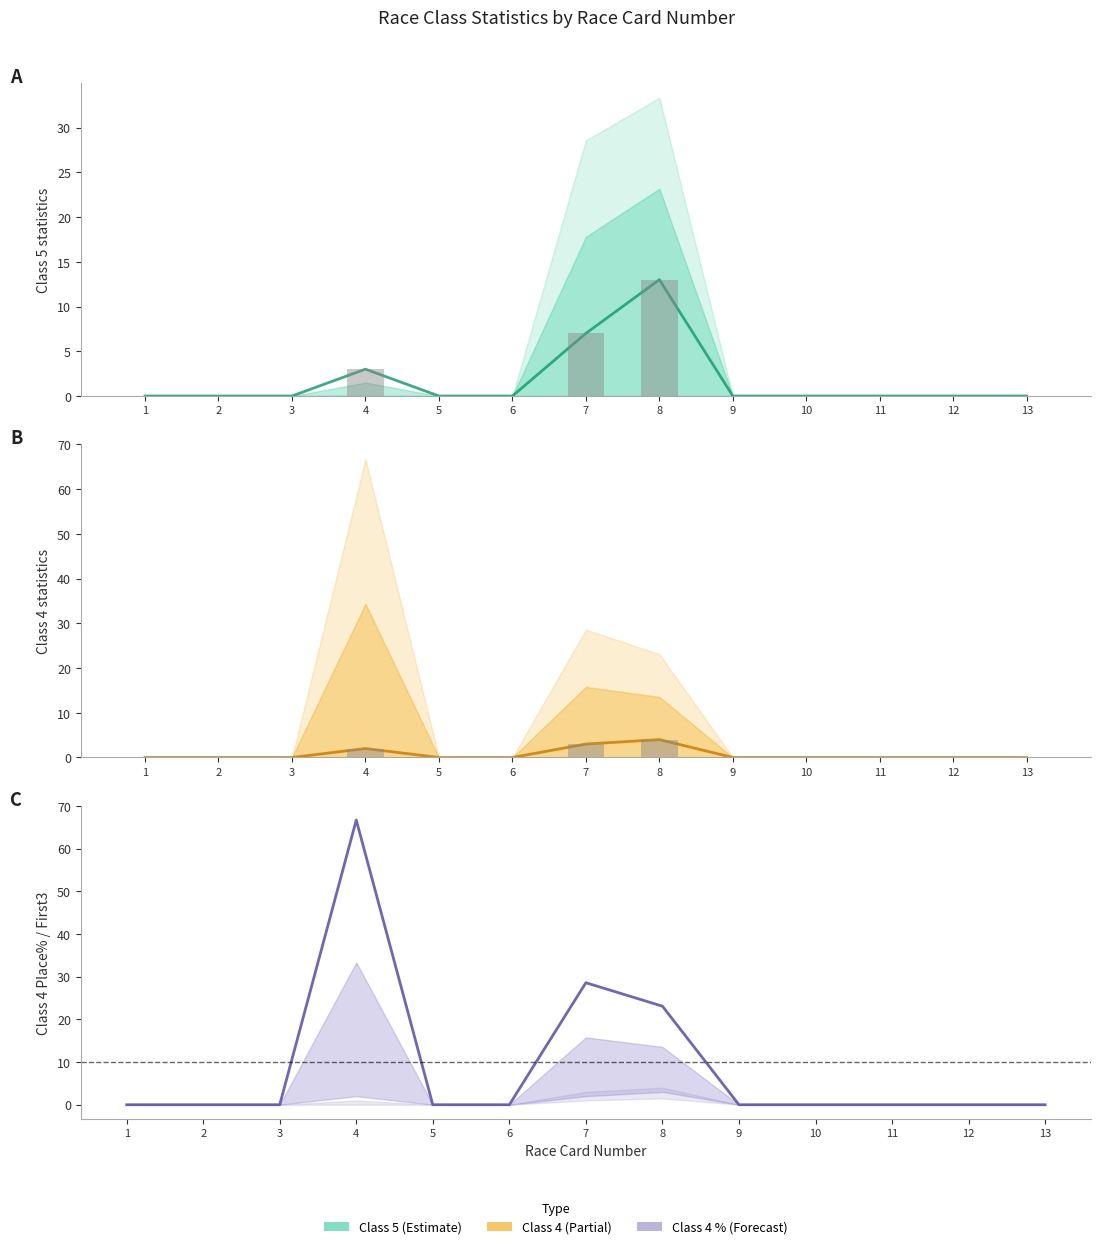

Reading left to right, extract all data points from this chart.

Class 5 Runs: 0.0	0.0	0.0	3.0	0.0	0.0	7.0	13.0	0.0	0.0	0.0	0.0	0.0
Class 5 Runs bars: 0.0	0.0	0.0	3.0	0.0	0.0	7.0	13.0	0.0	0.0	0.0	0.0	0.0
Class 4 Runs: 0.0	0.0	0.0	2.0	0.0	0.0	3.0	4.0	0.0	0.0	0.0	0.0	0.0
Class 4 Runs bars: 0.0	0.0	0.0	2.0	0.0	0.0	3.0	4.0	0.0	0.0	0.0	0.0	0.0
Class 4 Place%: 0.0	0.0	0.0	66.7	0.0	0.0	28.6	23.1	0.0	0.0	0.0	0.0	0.0